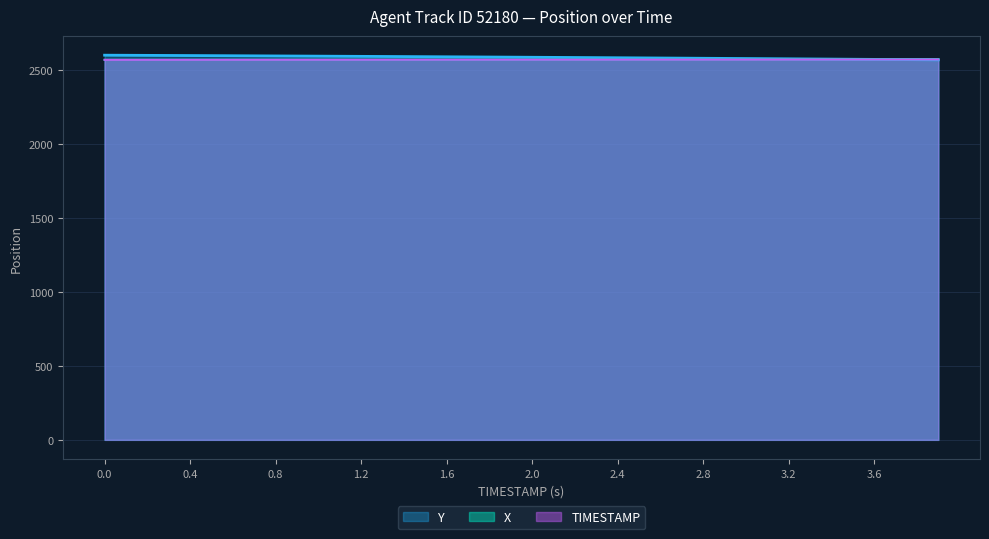

True or false: TIMESTAMP and X intersect in this chart.

False